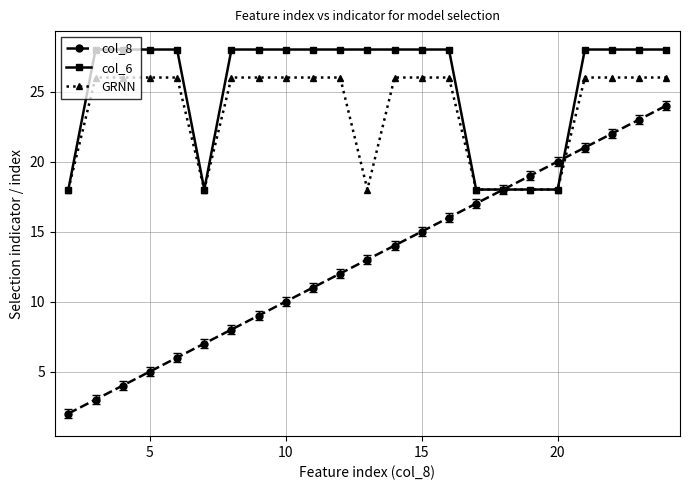

Does the chart have visible grid lines?

Yes